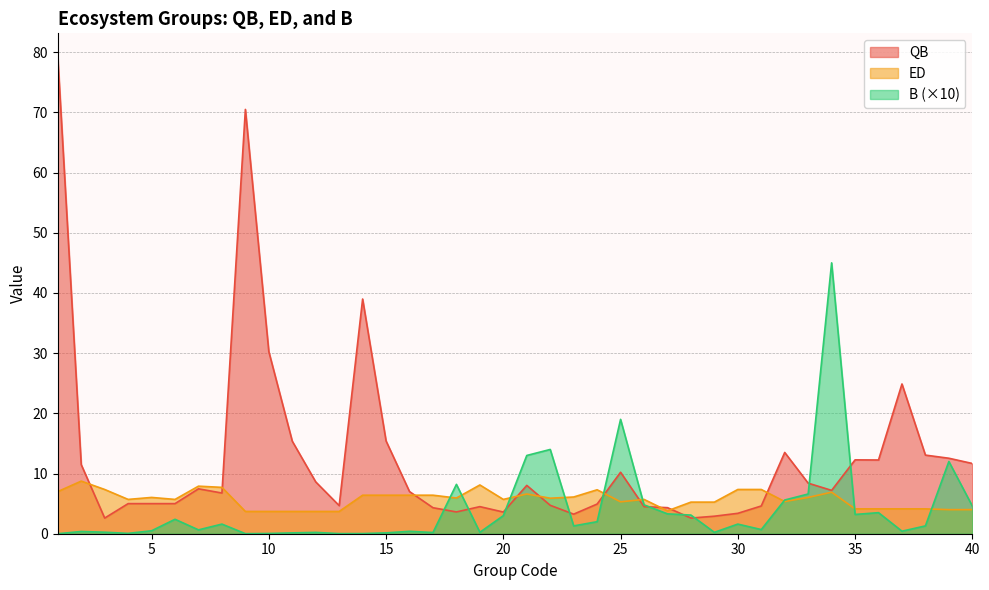

Is it true that ED equals 3.8 at 27?

True